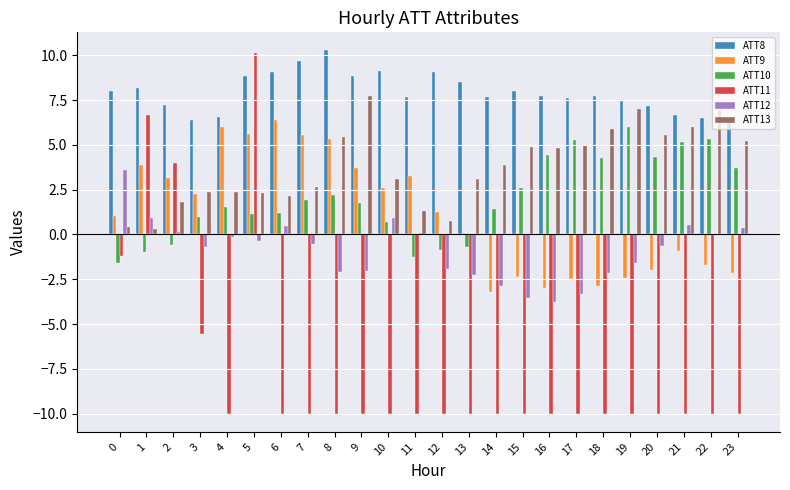

What is the difference between the ATT9 values at 1 and 10?

1.3